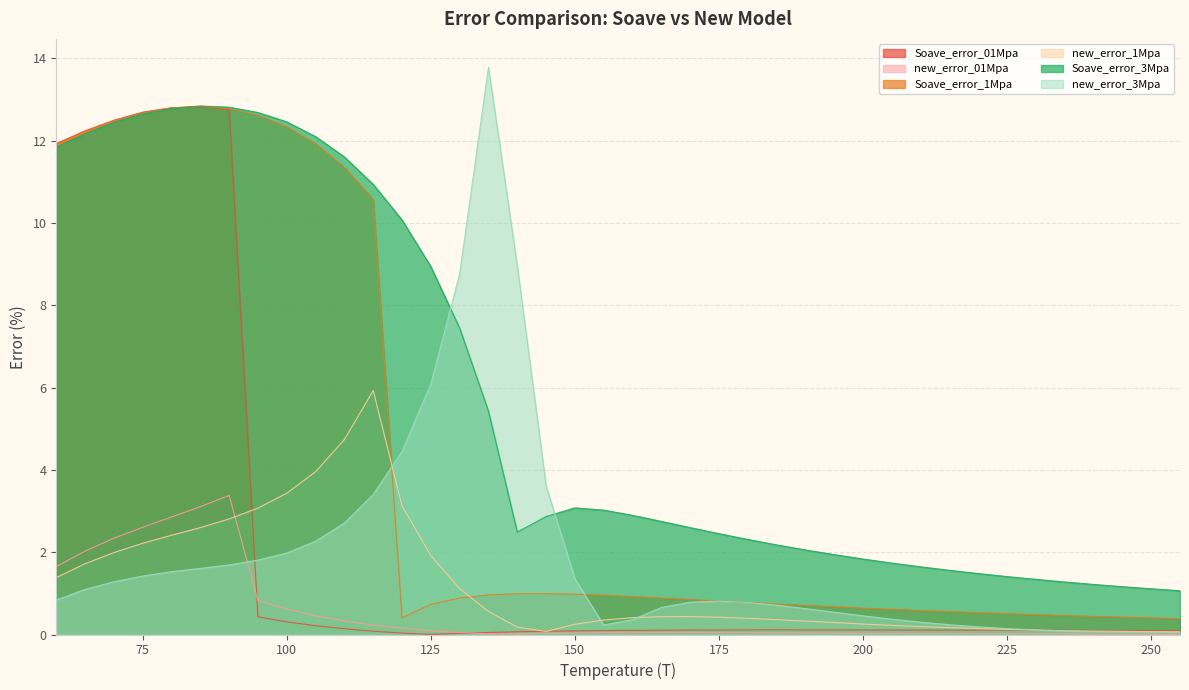

What is the difference between the second highest and minimum values in the Soave_error_01Mpa series?

12.8